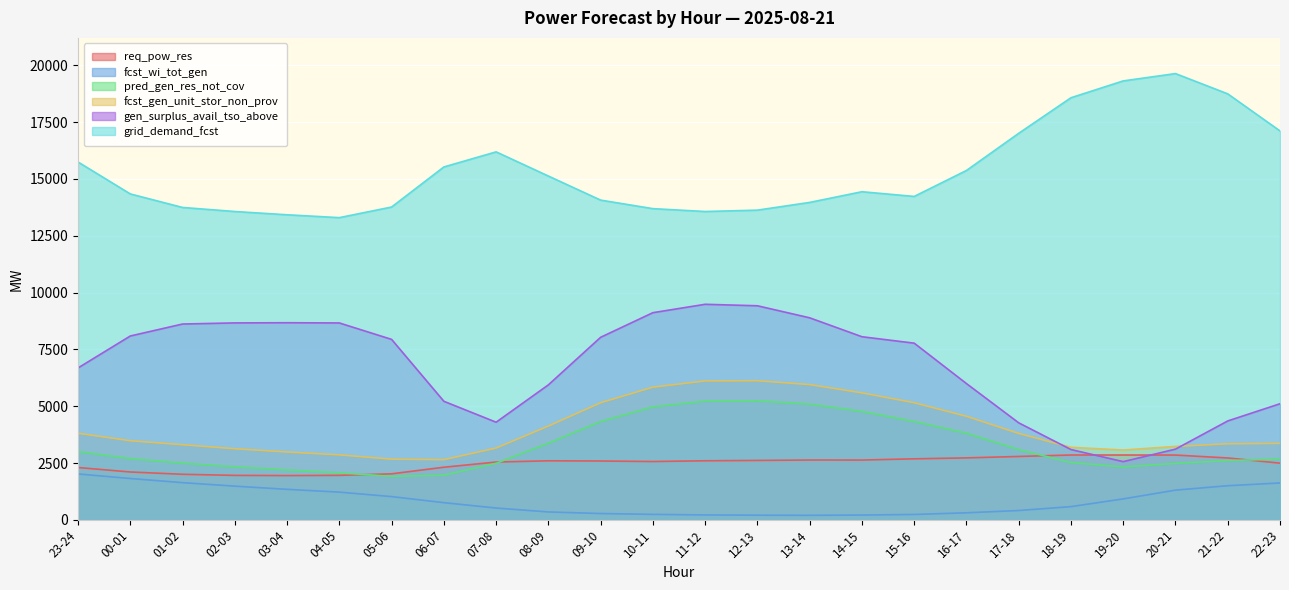

Where is req_pow_res nearest to the value 2401?

06-07